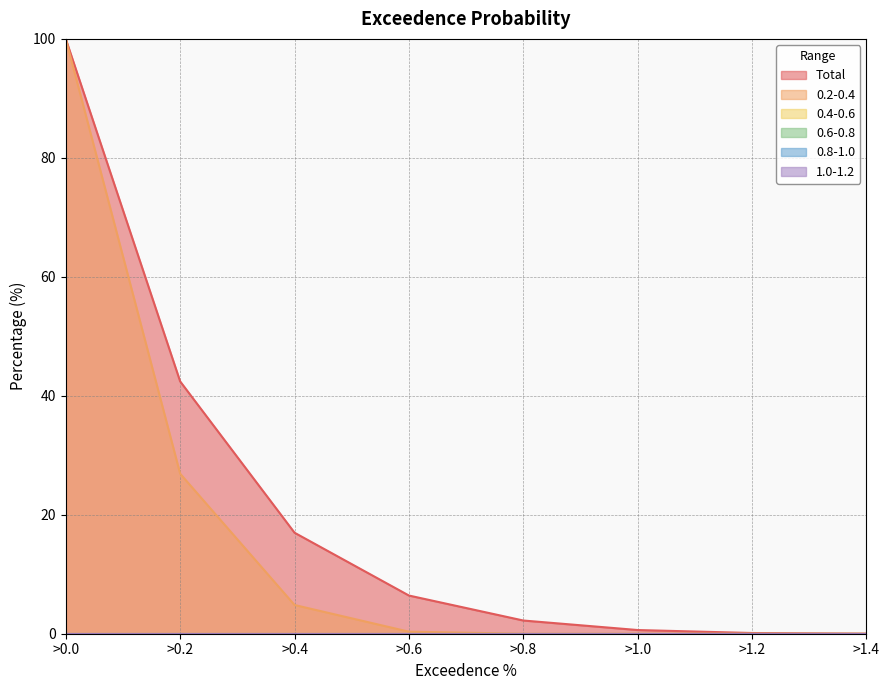

Where does the Total series first go above 6?

>0.0